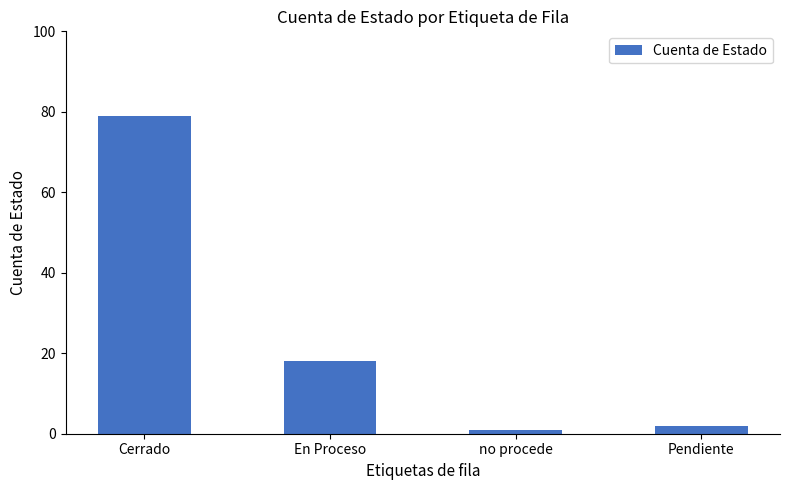

List the labels in order of value, largest first.

Cerrado, En Proceso, Pendiente, no procede